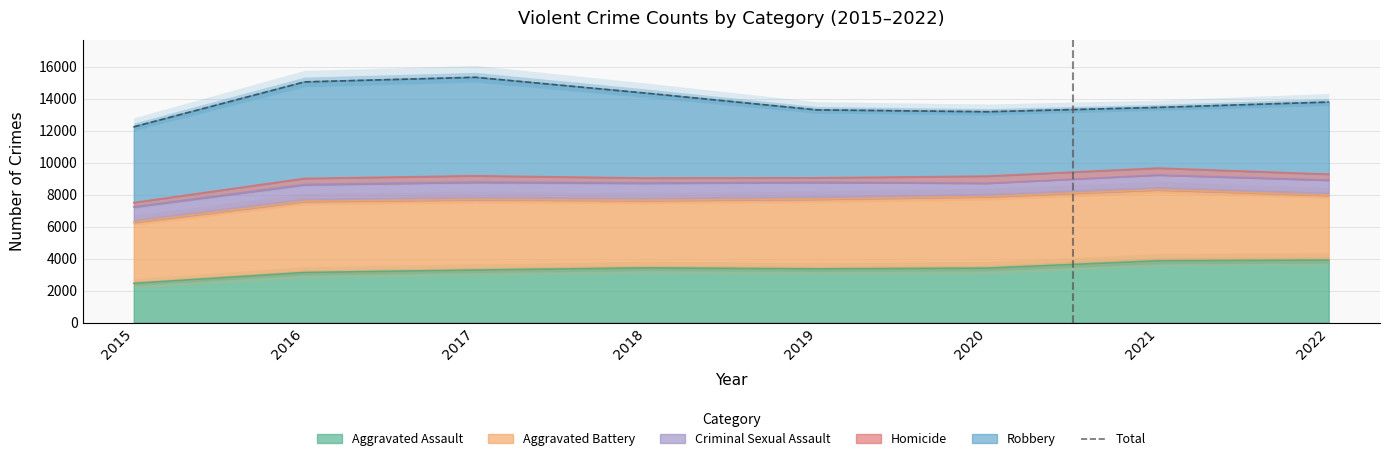

Rank the categories by value from lowest to highest.

2015, 2020, 2019, 2021, 2022, 2018, 2016, 2017